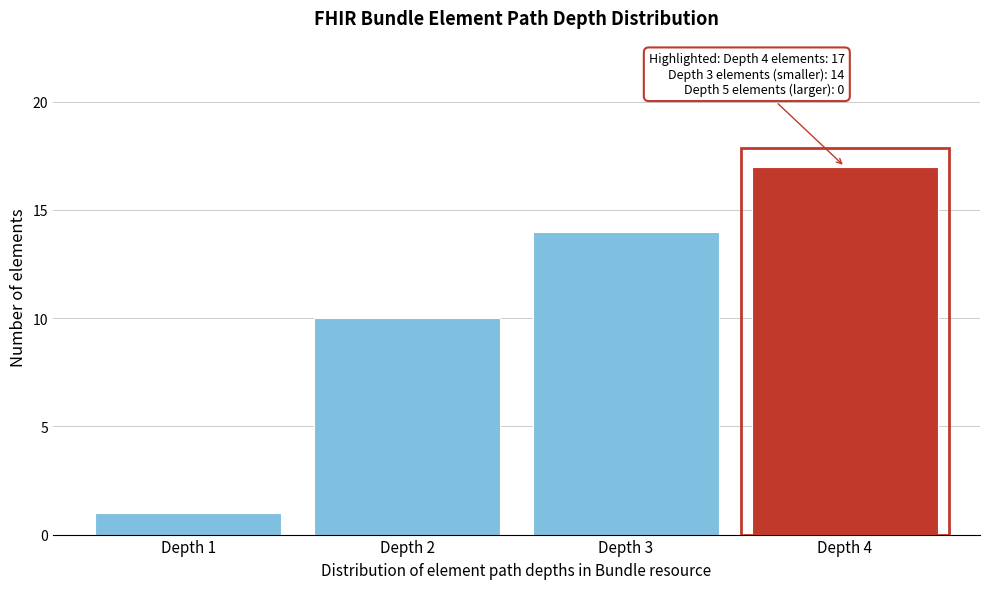

Reading right to left, list all the values displayed in this chart.

Depth 4=17	Depth 3=14	Depth 2=10	Depth 1=1